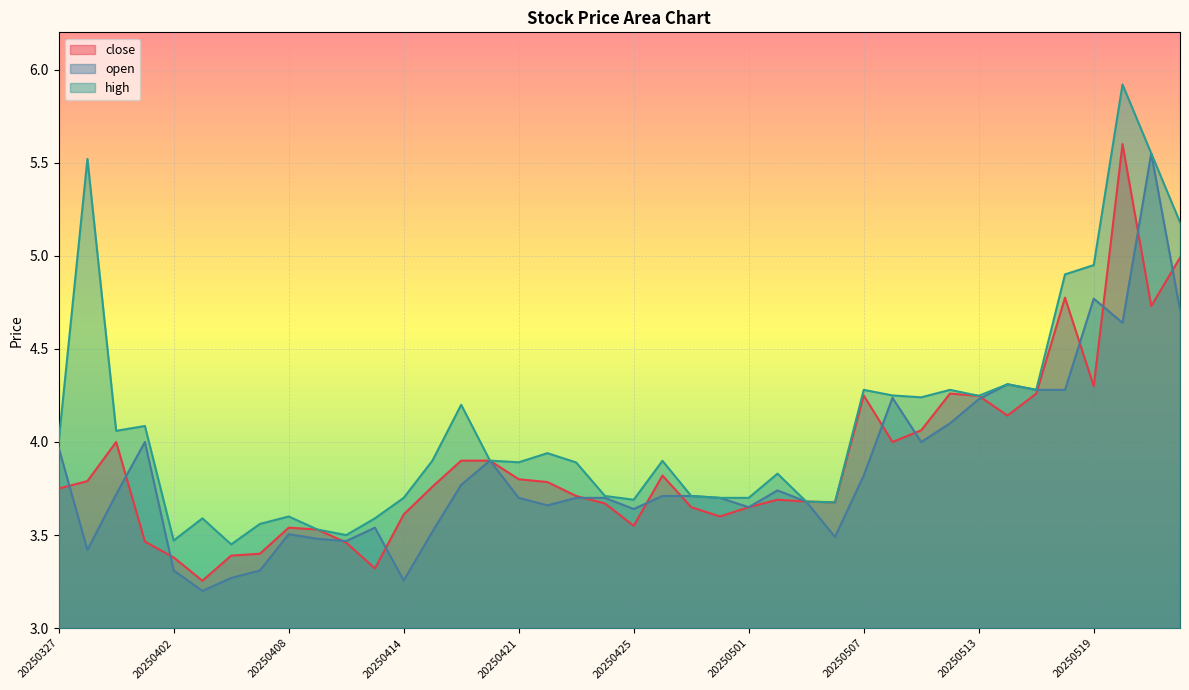

List the labels in order of high value, largest first.

20250520, 20250521, 20250328, 20250522, 20250519, 20250516, 20250514, 20250507, 20250512, 20250515, 20250508, 20250513, 20250509, 20250416, 20250401, 20250331, 20250327, 20250422, 20250415, 20250417, 20250428, 20250421, 20250423, 20250502, 20250424, 20250429, 20250414, 20250430, 20250501, 20250425, 20250505, 20250506, 20250408, 20250403, 20250411, 20250407, 20250409, 20250410, 20250402, 20250404